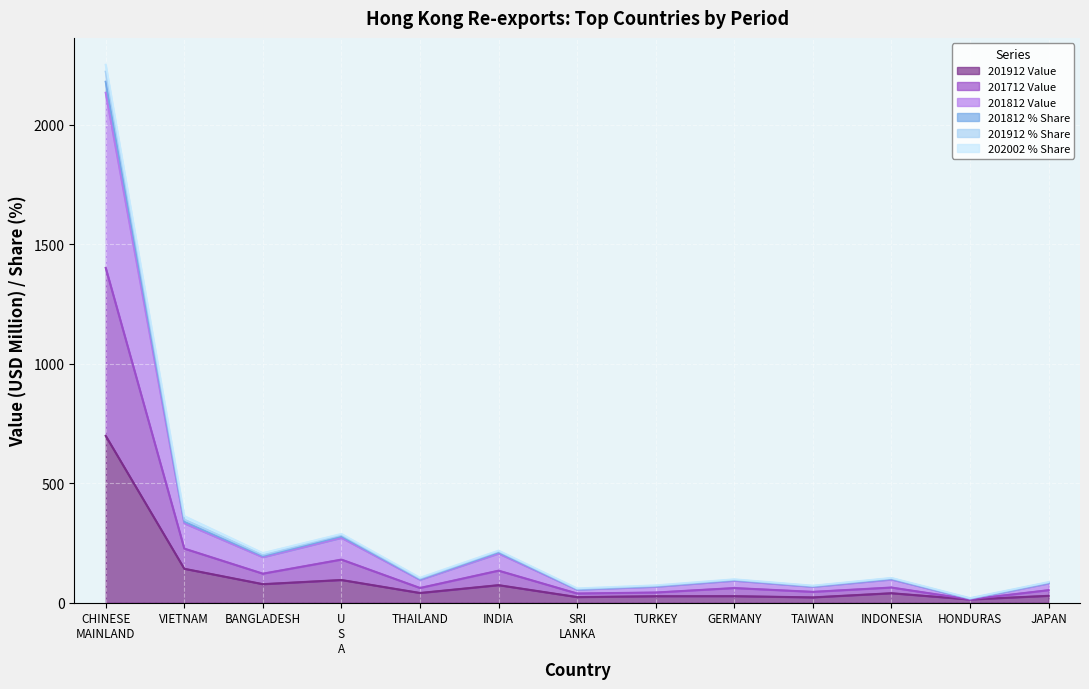

Where does the 201912 Value series first go above 39?

CHINESE
MAINLAND